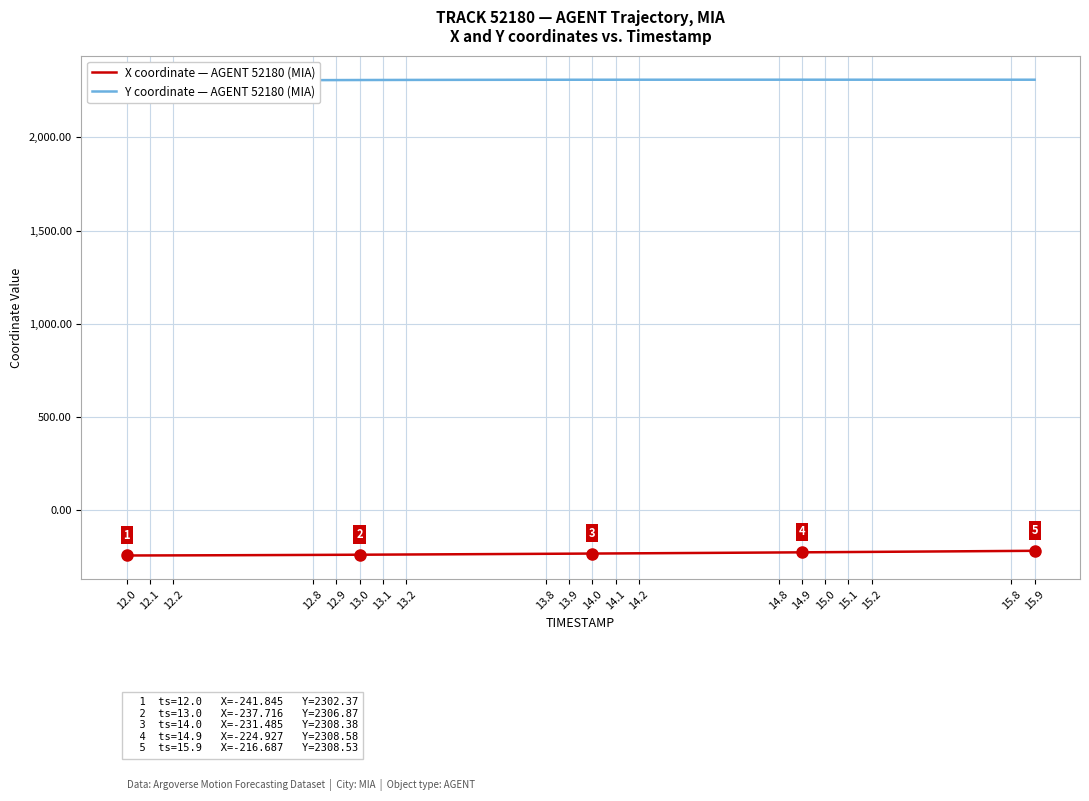

What is the maximum value for X coordinate — AGENT 52180 (MIA)?

-216.7